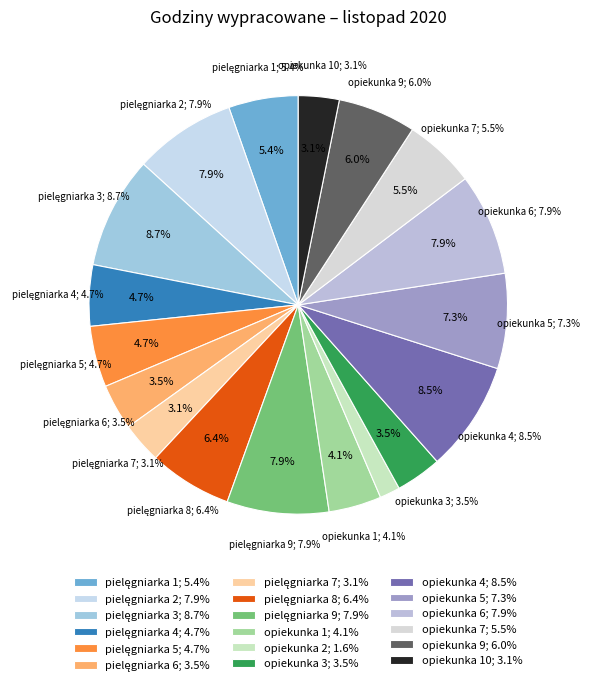

Which category has the biggest portion of the pie?

pielęgniarka 3